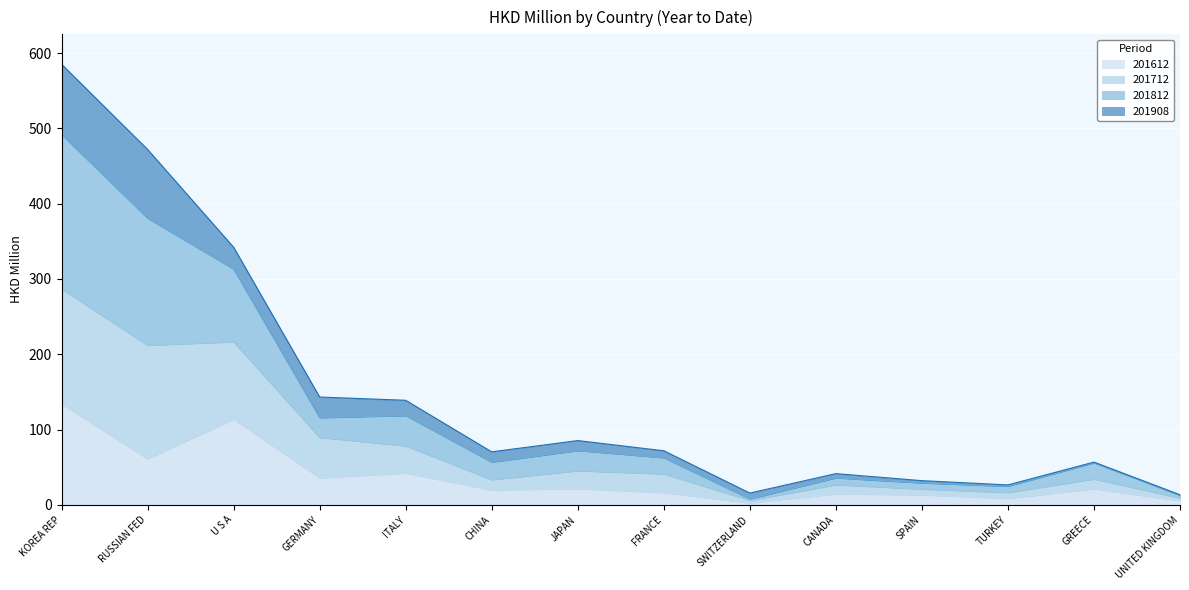

Where is the first local minimum for 201612?

RUSSIAN FED